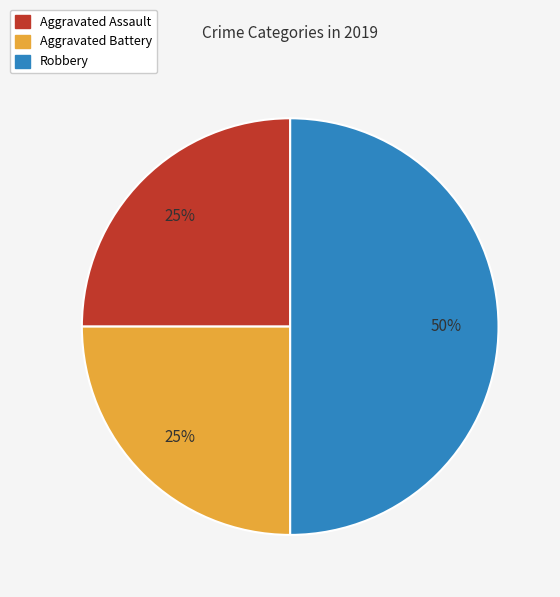

What is the ratio of the value at Aggravated Battery to the value at Aggravated Assault?

1.0